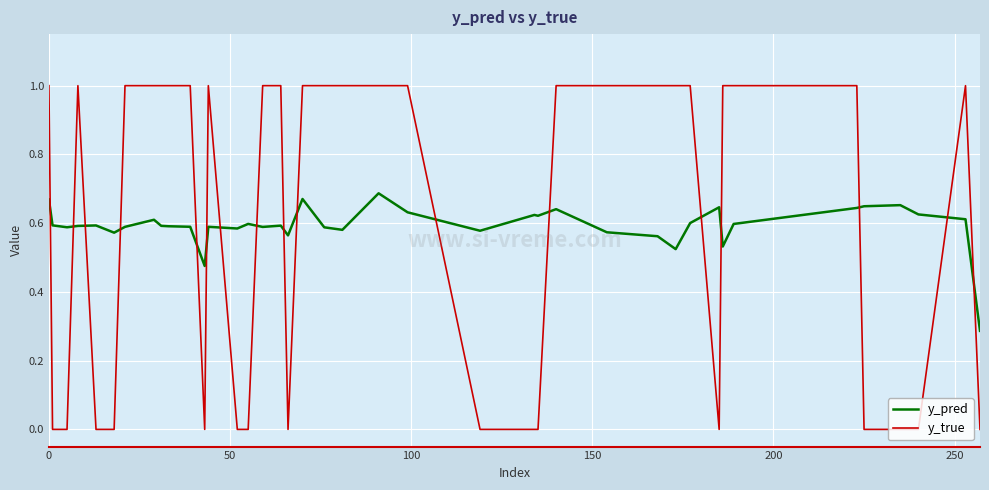

Rank the series by their maximum value, from lowest to highest.

y_pred, y_true